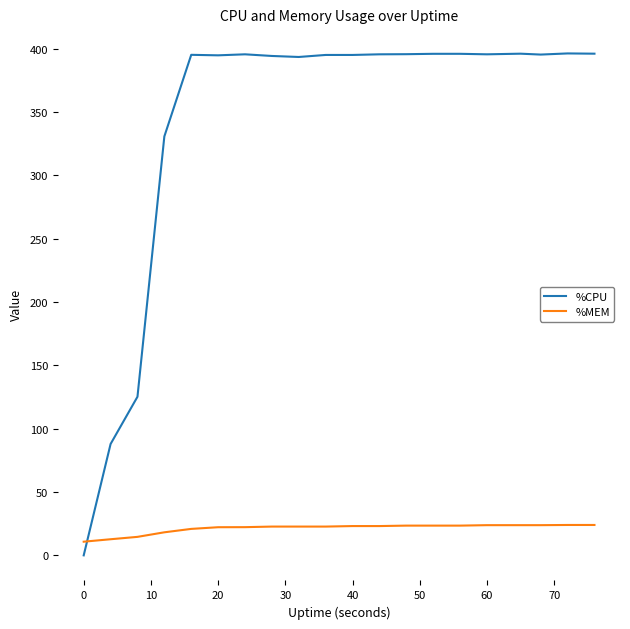

List the series in order of their overall mean, lowest first.

%MEM, %CPU